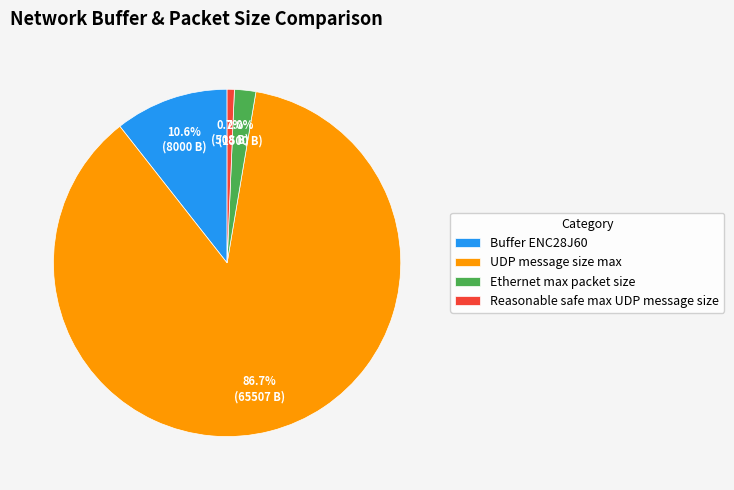

Between Buffer ENC28J60 and UDP message size max, which is larger?

UDP message size max